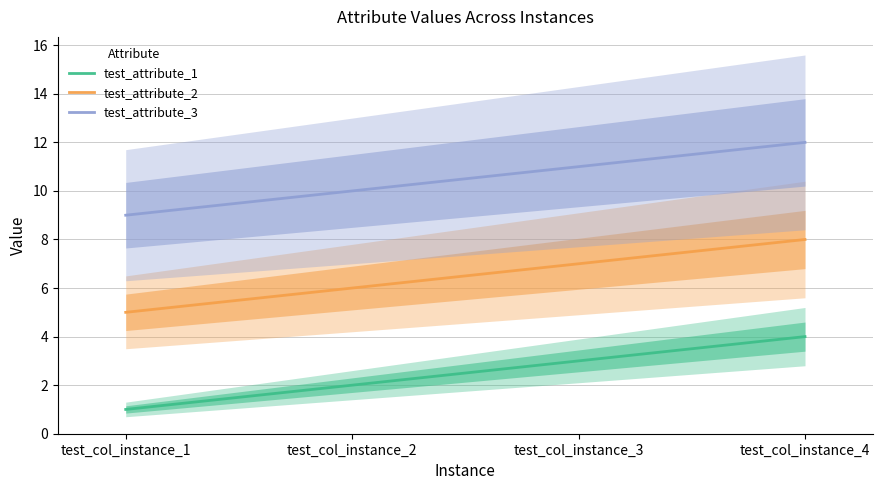

What is the maximum value shown in the chart?

12